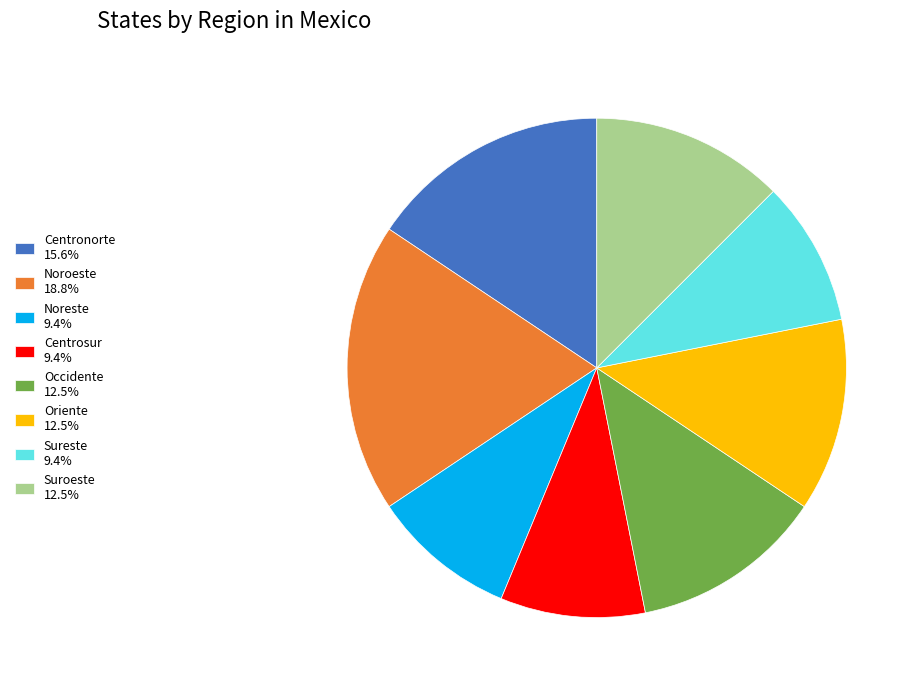

Approximately how many times larger is the value at Noroeste 18.8% compared to Suroeste 12.5%?

1.5